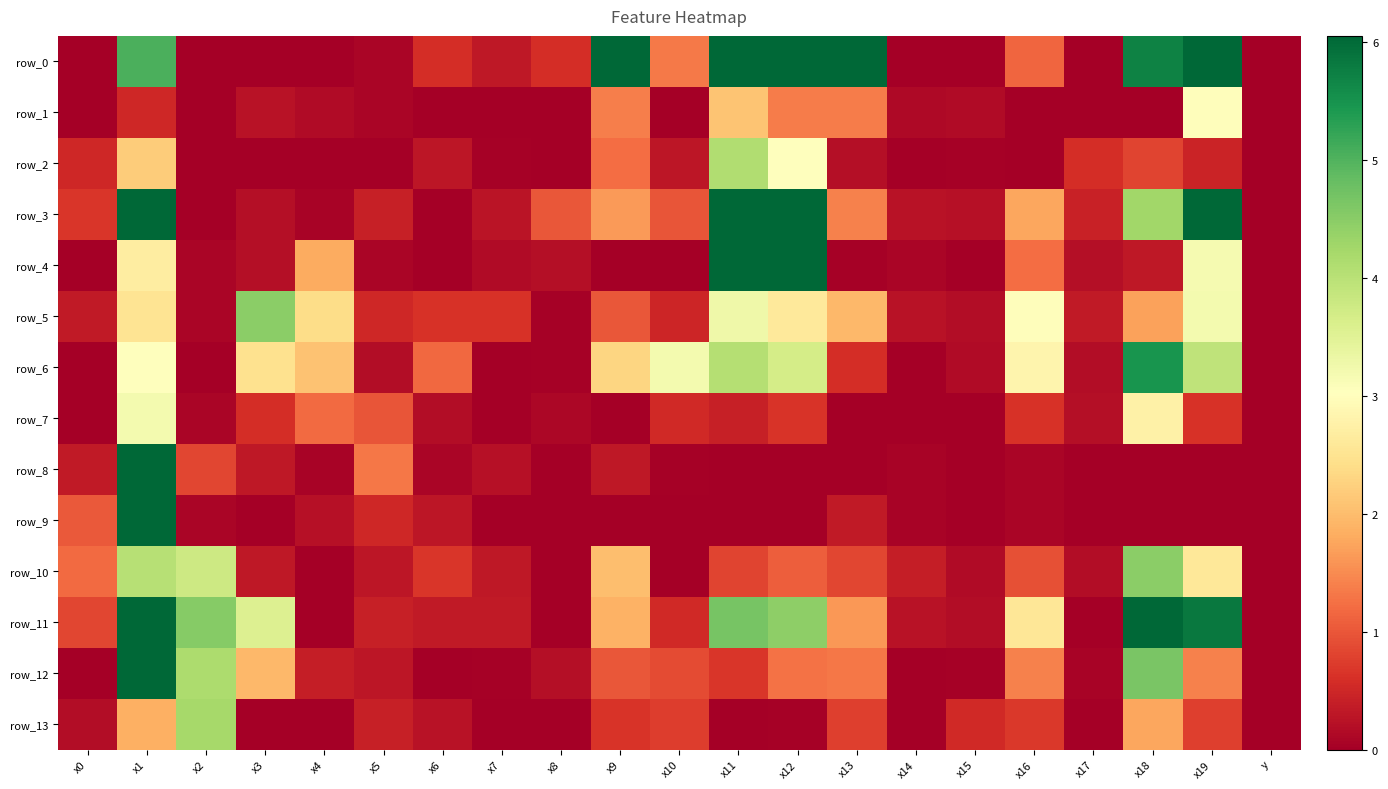

Reading left to right, extract all data points from this chart.

row_0: 0.0	5.0	0.0	0.0	0.0	0.1	0.6	0.3	0.6	6.6	1.3	8.7	6.8	6.0	0.0	0.0	1.1	0.0	5.7	10.7	0.0
row_1: 0.0	0.5	0.0	0.3	0.2	0.1	0.0	0.0	0.0	1.4	0.0	2.1	1.4	1.4	0.1	0.1	0.0	0.0	0.0	3.0	0.0
row_2: 0.5	2.2	0.0	0.0	0.0	0.0	0.3	0.0	0.0	1.2	0.3	4.1	3.0	0.2	0.0	0.0	0.0	0.6	0.8	0.5	0.0
row_3: 0.7	16.3	0.0	0.2	0.1	0.4	0.0	0.3	1.0	1.6	1.0	24.0	18.5	1.4	0.2	0.2	1.8	0.4	4.3	11.8	0.0
row_4: 0.0	2.7	0.1	0.2	1.8	0.1	0.0	0.2	0.2	0.0	0.0	8.3	6.1	0.0	0.1	0.0	1.2	0.2	0.3	3.2	0.0
row_5: 0.3	2.5	0.1	4.5	2.4	0.5	0.6	0.6	0.0	1.0	0.5	3.3	2.6	1.9	0.2	0.2	3.0	0.4	1.7	3.2	0.0
row_6: 0.0	3.0	0.0	2.5	2.1	0.2	1.2	0.0	0.0	2.3	3.2	4.0	3.7	0.6	0.0	0.1	2.8	0.2	5.5	3.9	0.0
row_7: 0.0	3.2	0.1	0.6	1.2	1.0	0.2	0.0	0.1	0.0	0.5	0.4	0.6	0.0	0.0	0.0	0.6	0.2	2.8	0.6	0.0
row_8: 0.3	10.9	0.8	0.3	0.1	1.3	0.1	0.2	0.0	0.3	0.0	0.0	0.0	0.0	0.1	0.0	0.1	0.0	0.0	0.0	0.0
row_9: 1.0	7.2	0.1	0.0	0.2	0.5	0.3	0.0	0.0	0.0	0.0	0.0	0.0	0.3	0.1	0.0	0.1	0.0	0.0	0.0	0.0
row_10: 1.2	4.0	3.8	0.3	0.0	0.3	0.7	0.3	0.0	2.0	0.0	0.8	1.1	0.9	0.4	0.1	0.9	0.2	4.5	2.6	0.0
row_11: 0.9	15.5	4.5	3.6	0.0	0.4	0.3	0.4	0.0	1.9	0.5	4.7	4.5	1.6	0.2	0.2	2.6	0.0	6.9	5.8	0.0
row_12: 0.0	6.1	4.1	1.9	0.4	0.3	0.0	0.0	0.2	1.0	0.9	0.7	1.3	1.3	0.0	0.0	1.4	0.1	4.6	1.4	0.0
row_13: 0.2	1.9	4.2	0.0	0.0	0.4	0.2	0.0	0.0	0.7	0.8	0.0	0.0	0.8	0.0	0.5	0.7	0.0	1.8	0.8	0.0